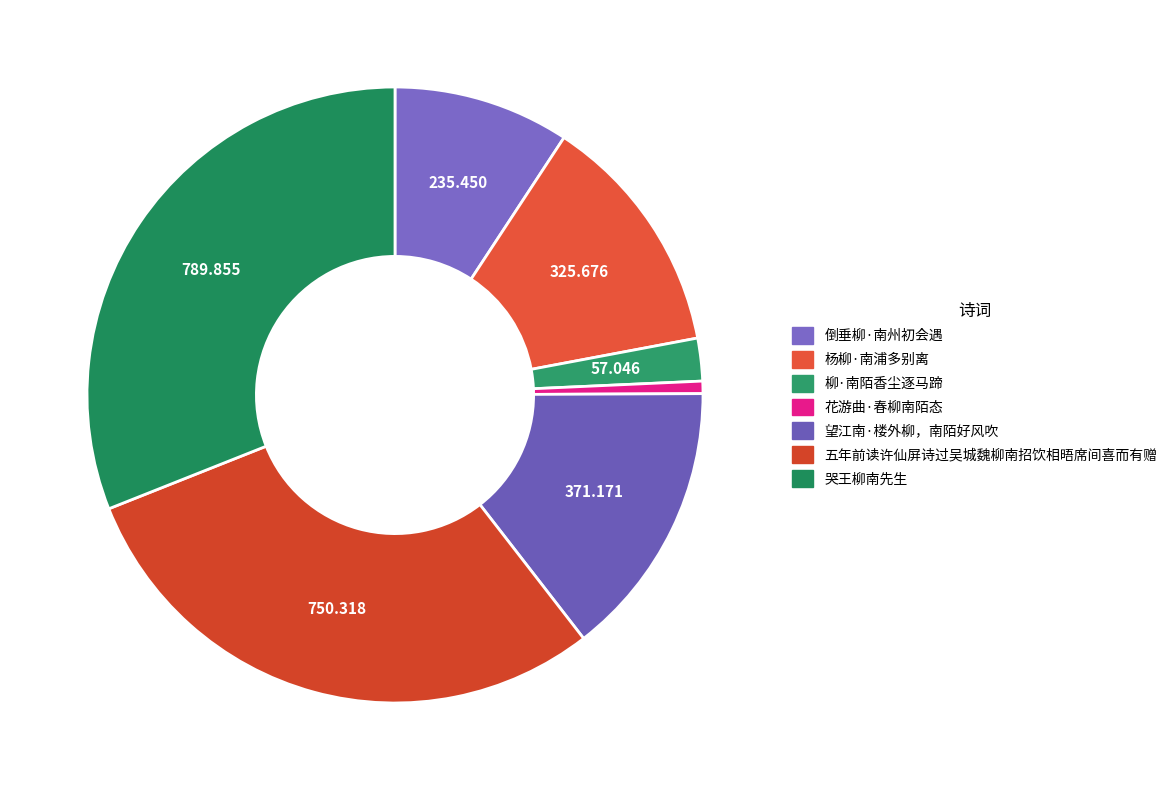

Is there a majority slice in this chart?

No